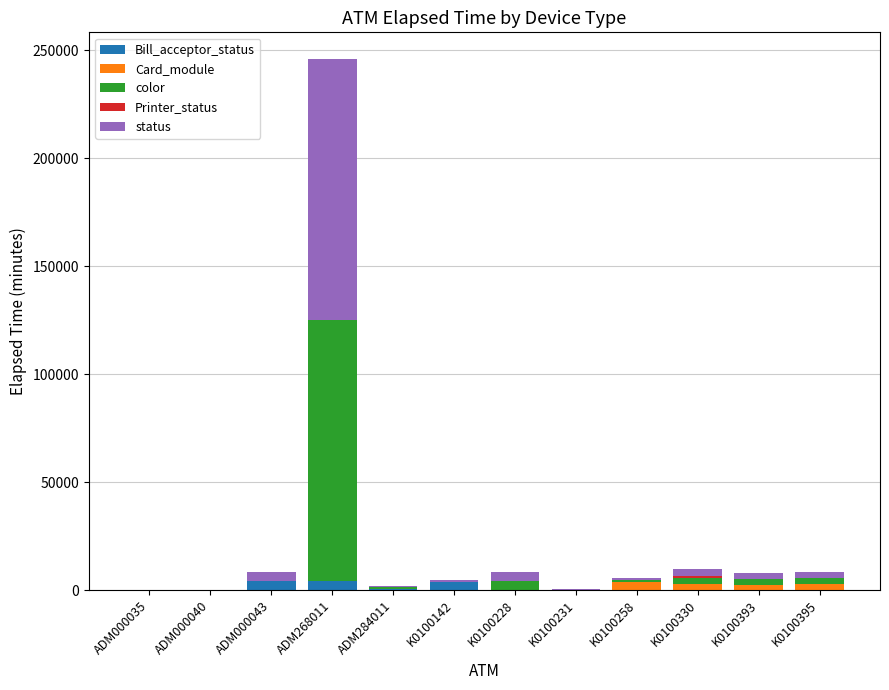

What is the sum of the Bill_acceptor_status values at K0100142 and ADM000035?

3797